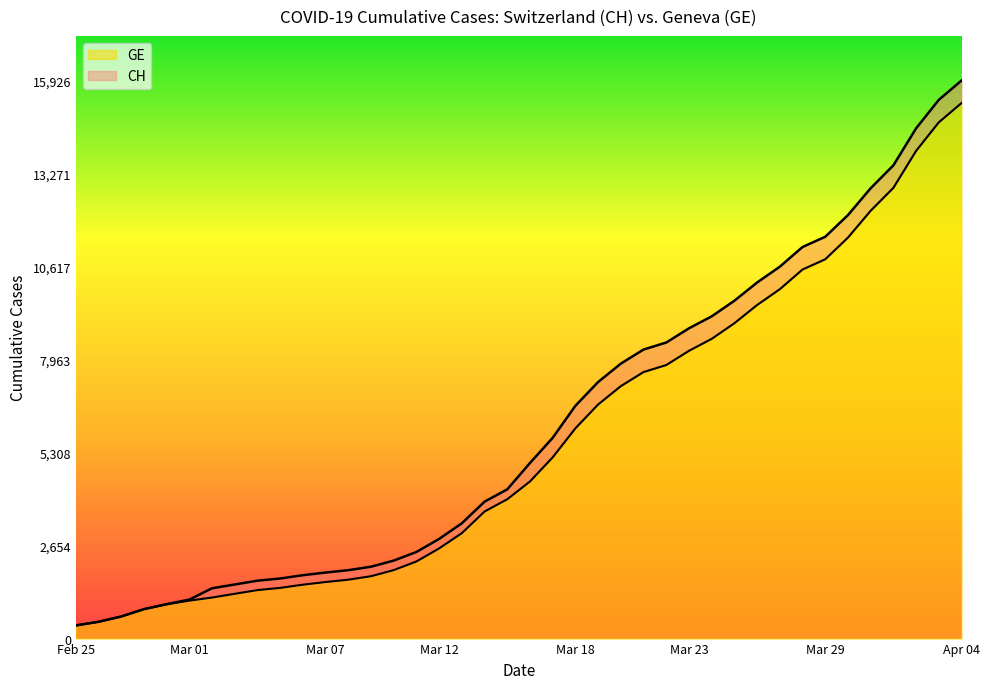

What is the difference between the maximum and minimum values in the GE series?

14909